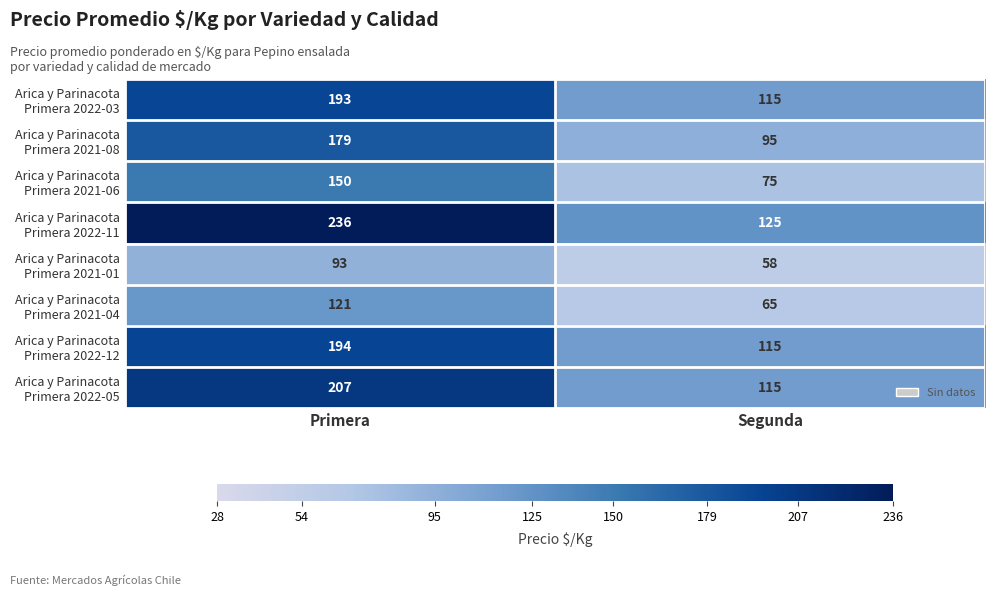

At which category is the sum across all series the highest?

Primera